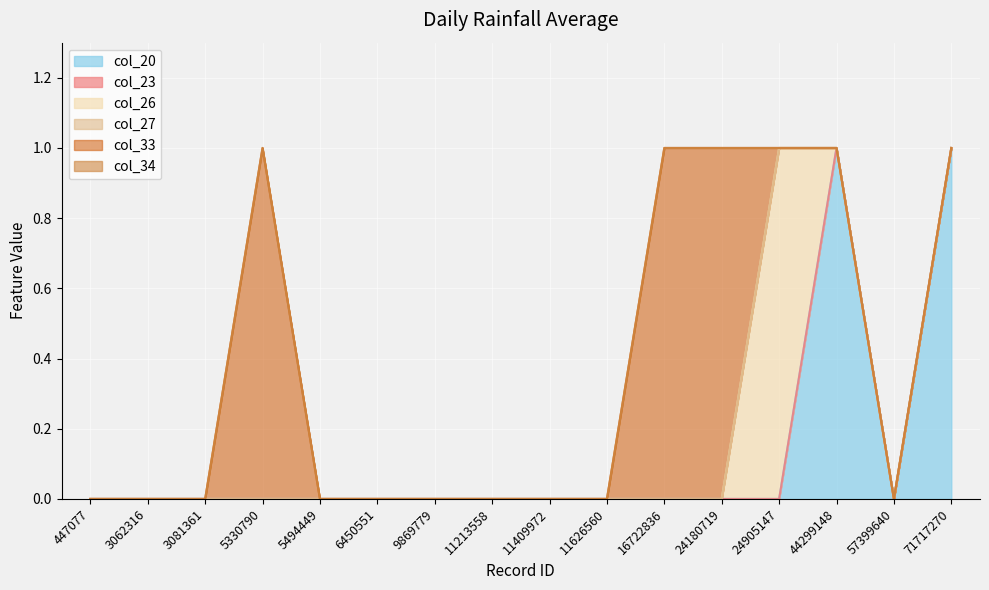

At which category is the sum across all series the highest?

5330790